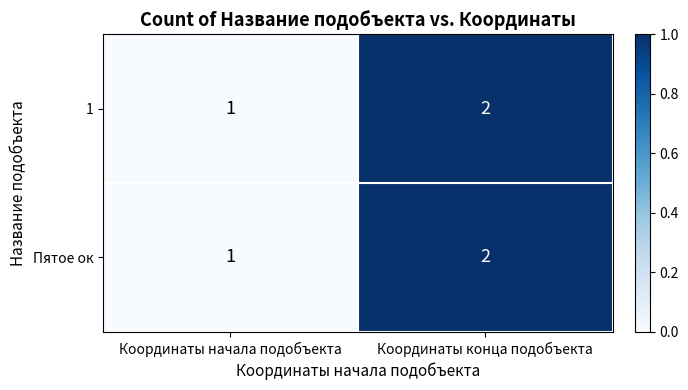

At which category is the sum across all series the highest?

Координаты конца подобъекта